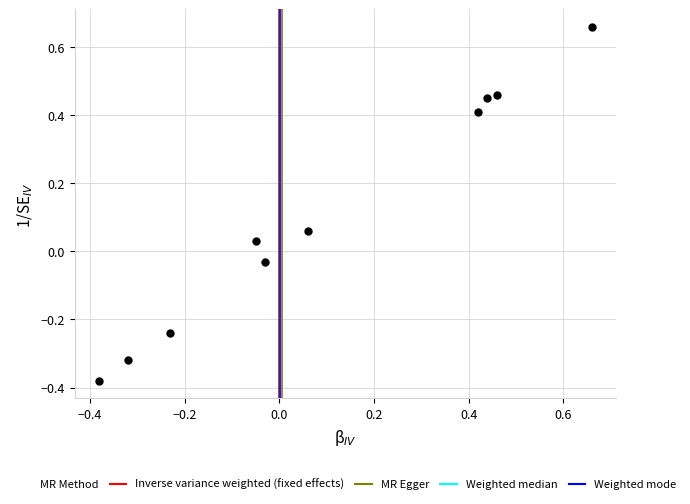

What is the range of X values (max minus min)?

1.0